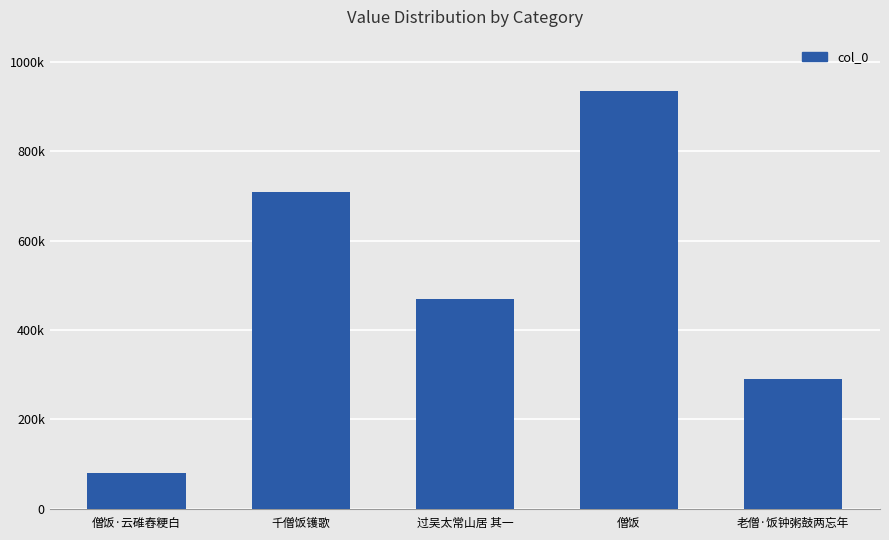

What is the ratio of the value at 僧饭 to the value at 老僧·饭钟粥鼓两忘年?

3.2